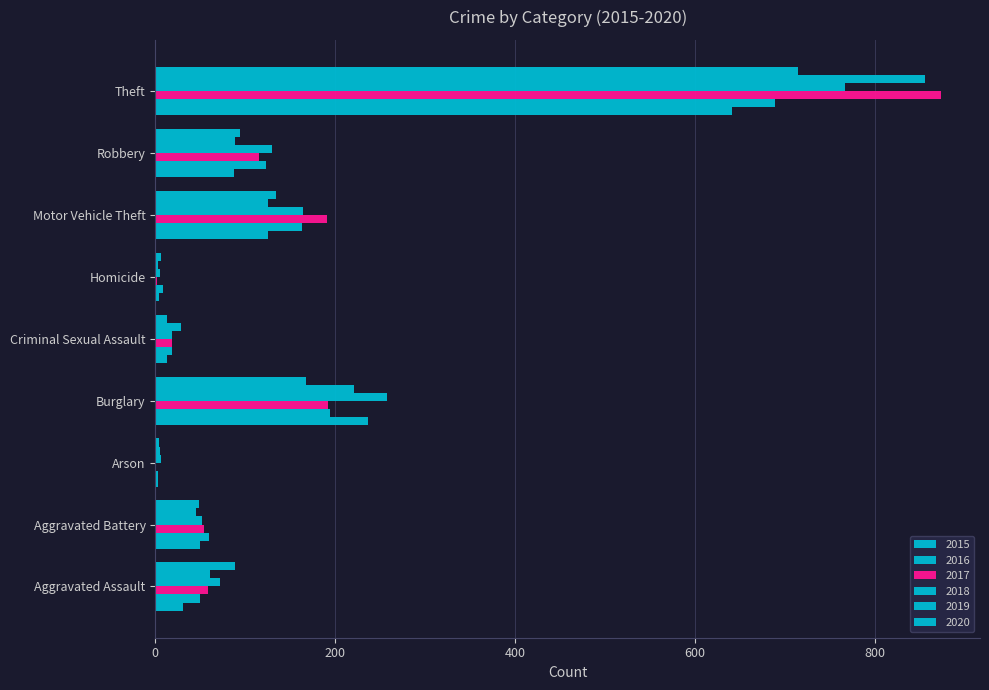

How many series are shown in this chart?

6